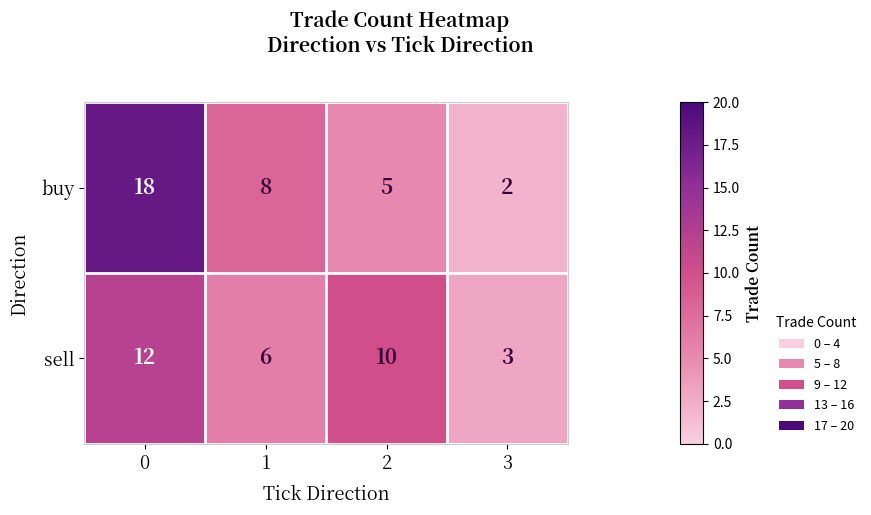

Which series has the widest spread of values?

buy